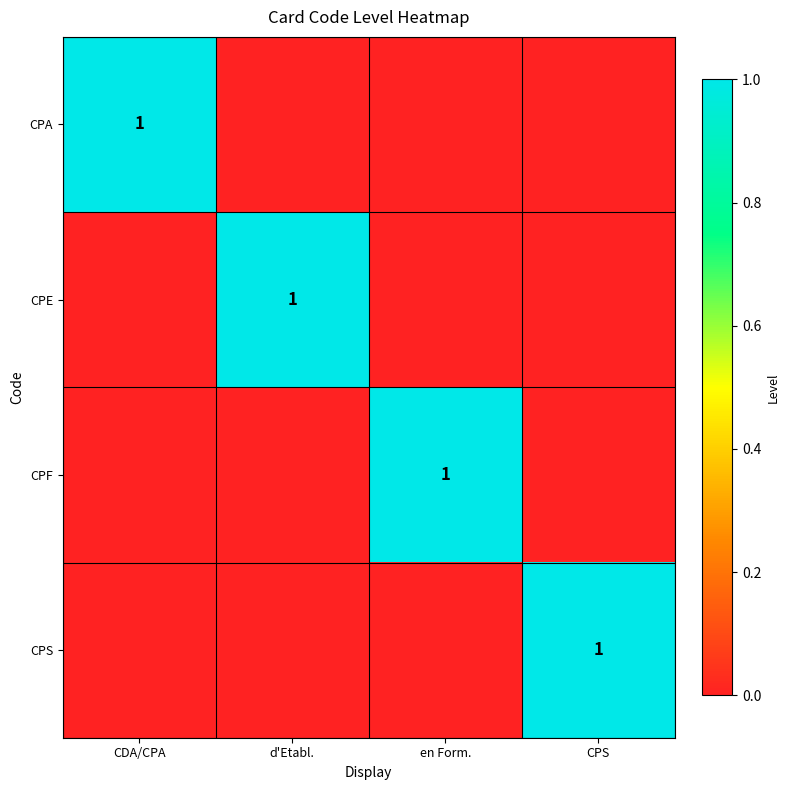

The value of CPF at en Form. is 1. True or false?

True